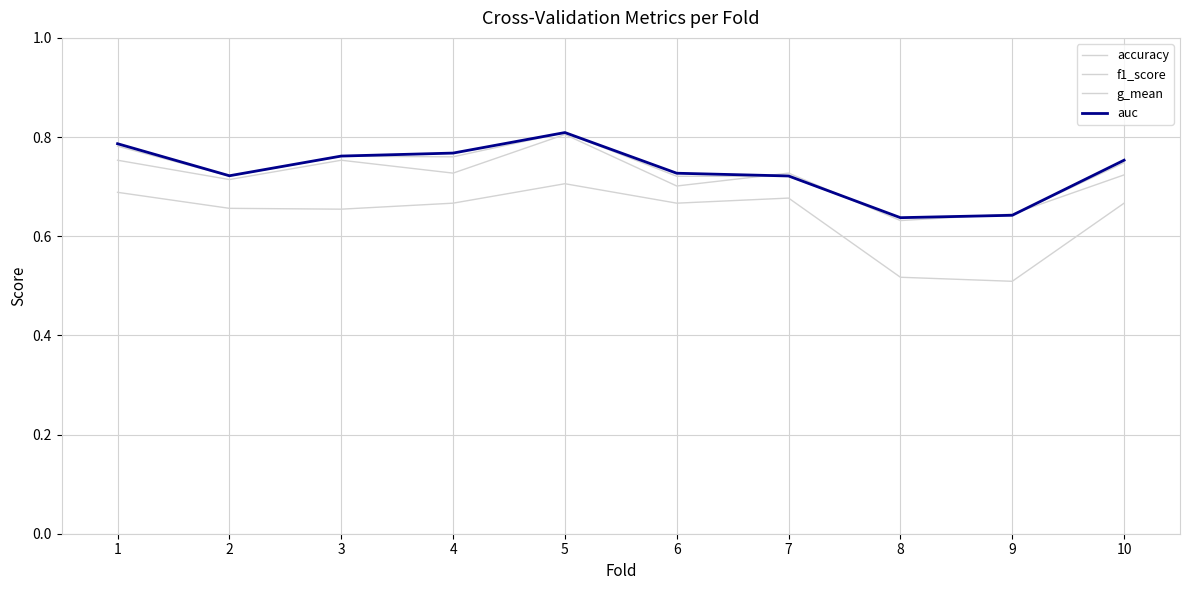

Is this an area chart (filled region under the line)?

No